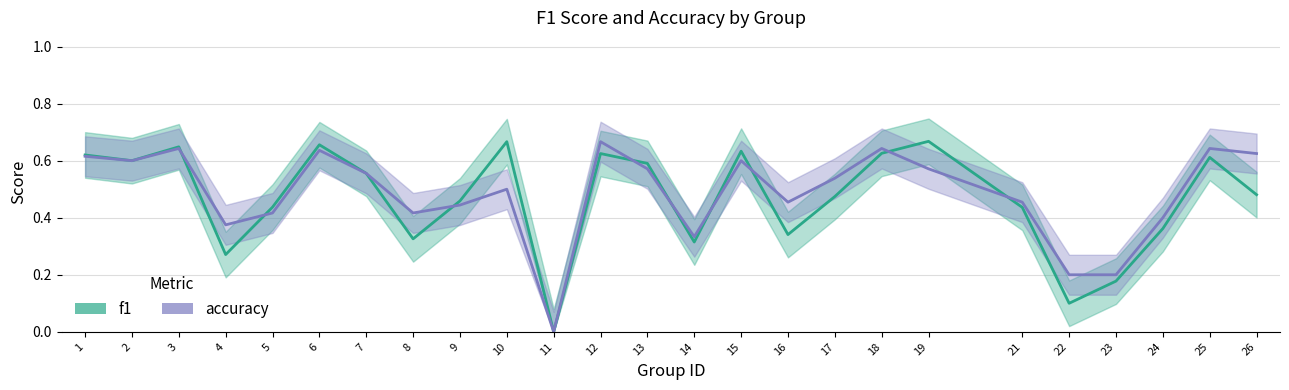

Which has a higher value, 23 or 9?

9